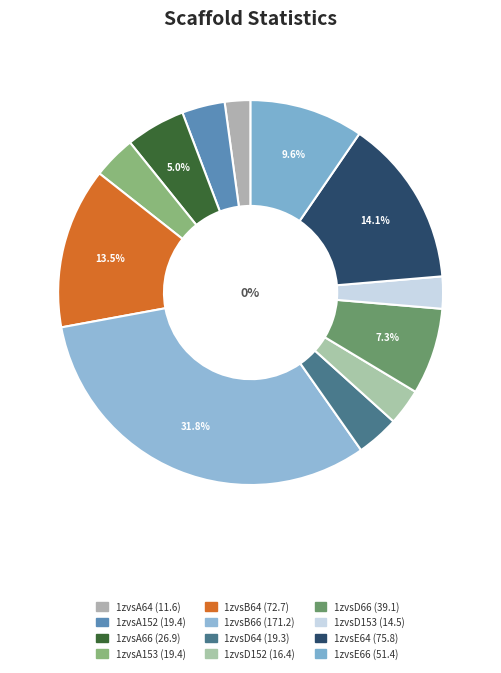

Is 1zvsB66 the majority of the pie?

No